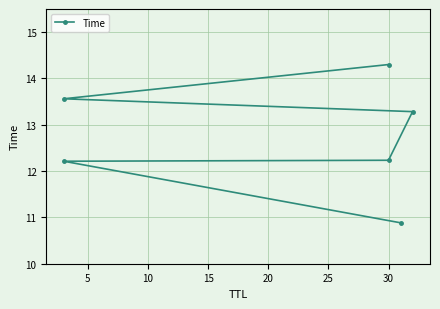

What is the ratio of the value at 25 to the value at 20?

1.1